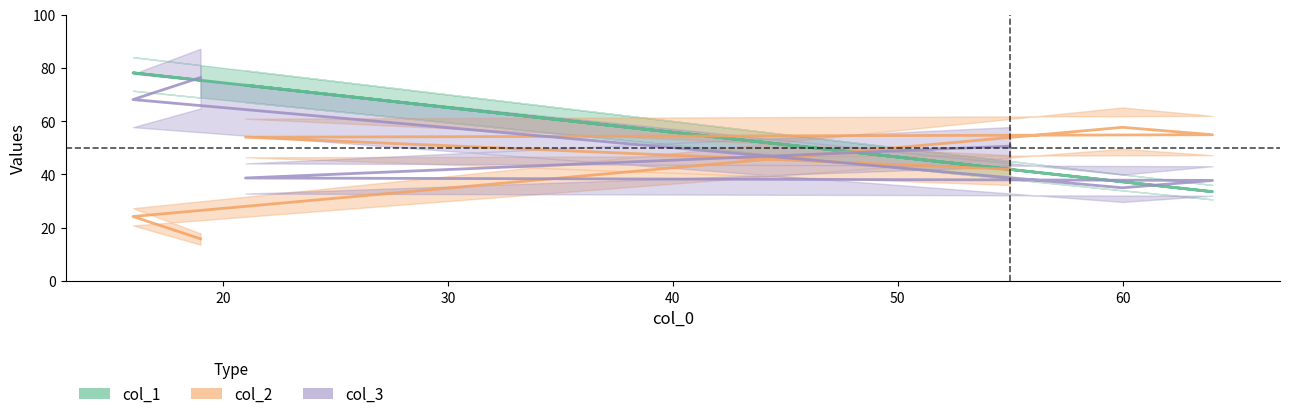

What is the difference between the col_3 values at 50 and 20?

29.4